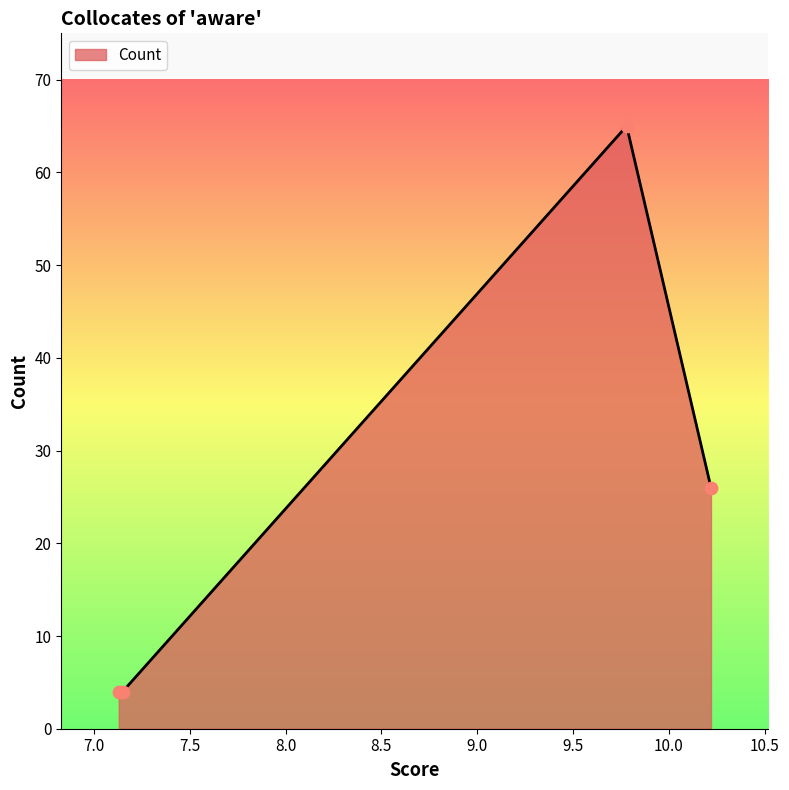

What is the minimum value shown in the chart?

4